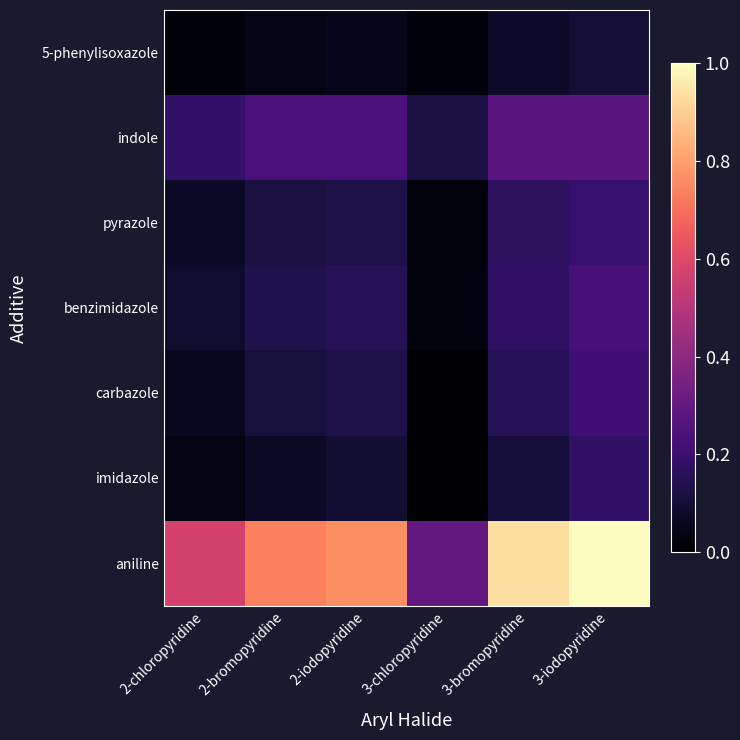

Rank the series at 2-chloropyridine from lowest to highest value.

5-phenylisoxazole, imidazole, carbazole, pyrazole, benzimidazole, indole, aniline